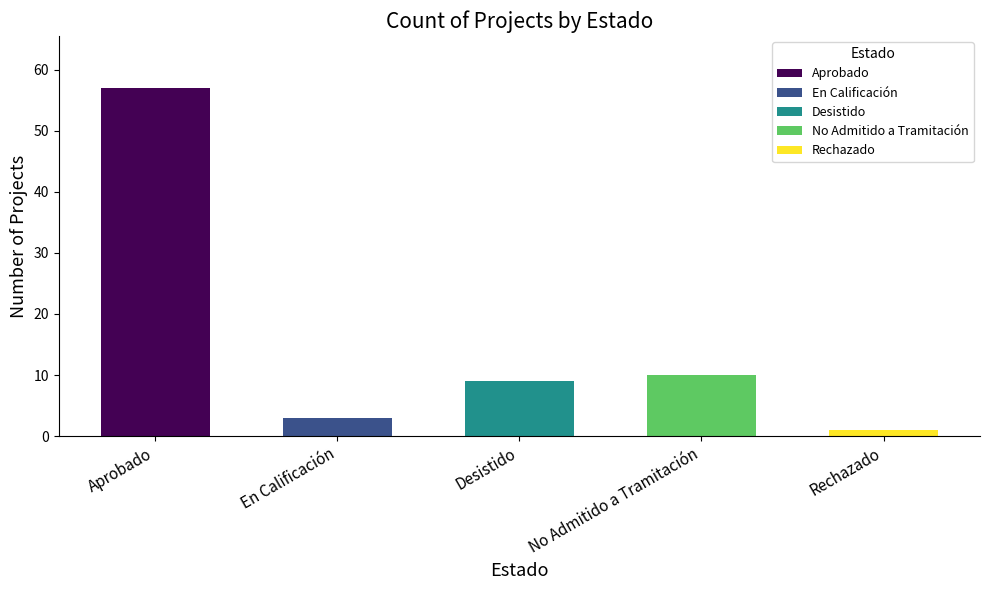

Approximately how many times larger is the value at Desistido compared to En Calificación?

3.0